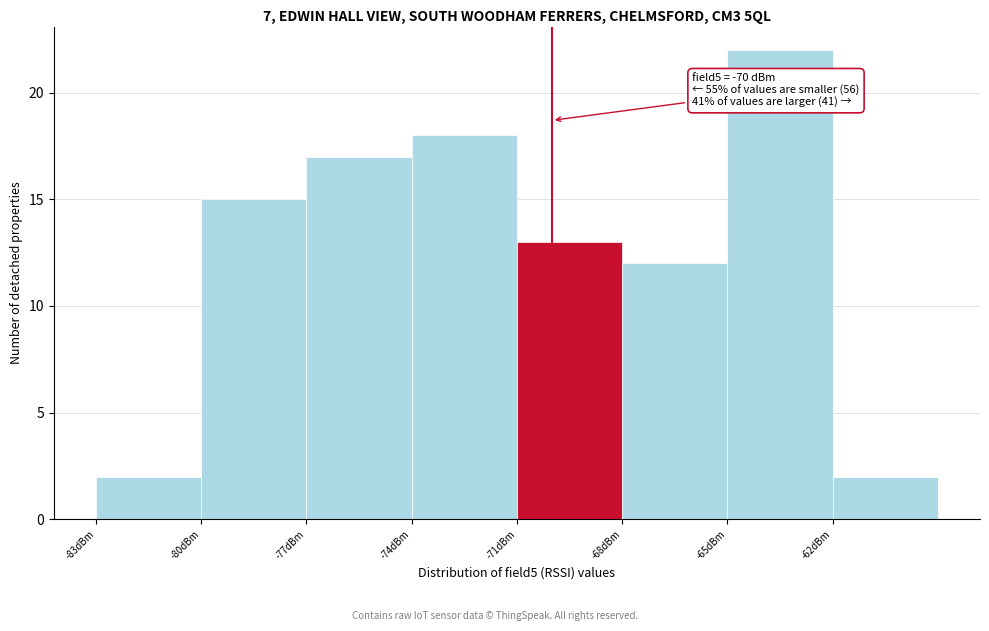

Which range on the x-axis has the tallest bar?

-65 to -62